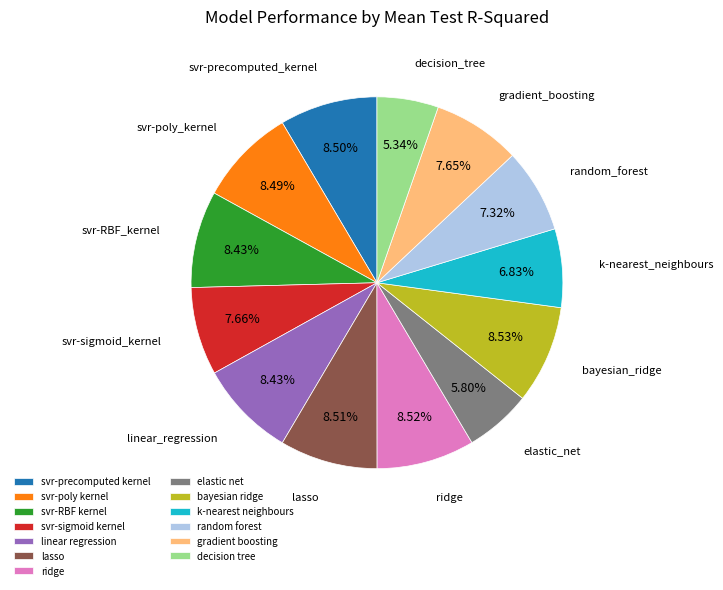

Which has a higher value, random forest or elastic net?

random forest